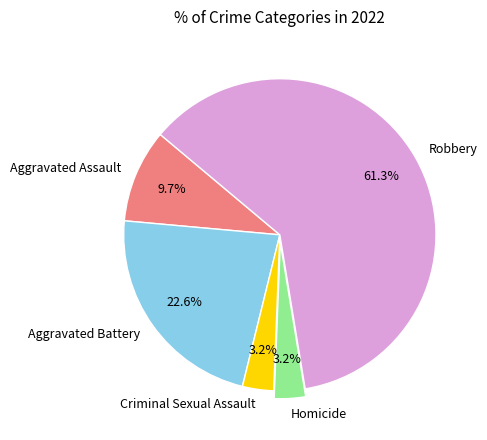

Which slice is the largest?

Robbery